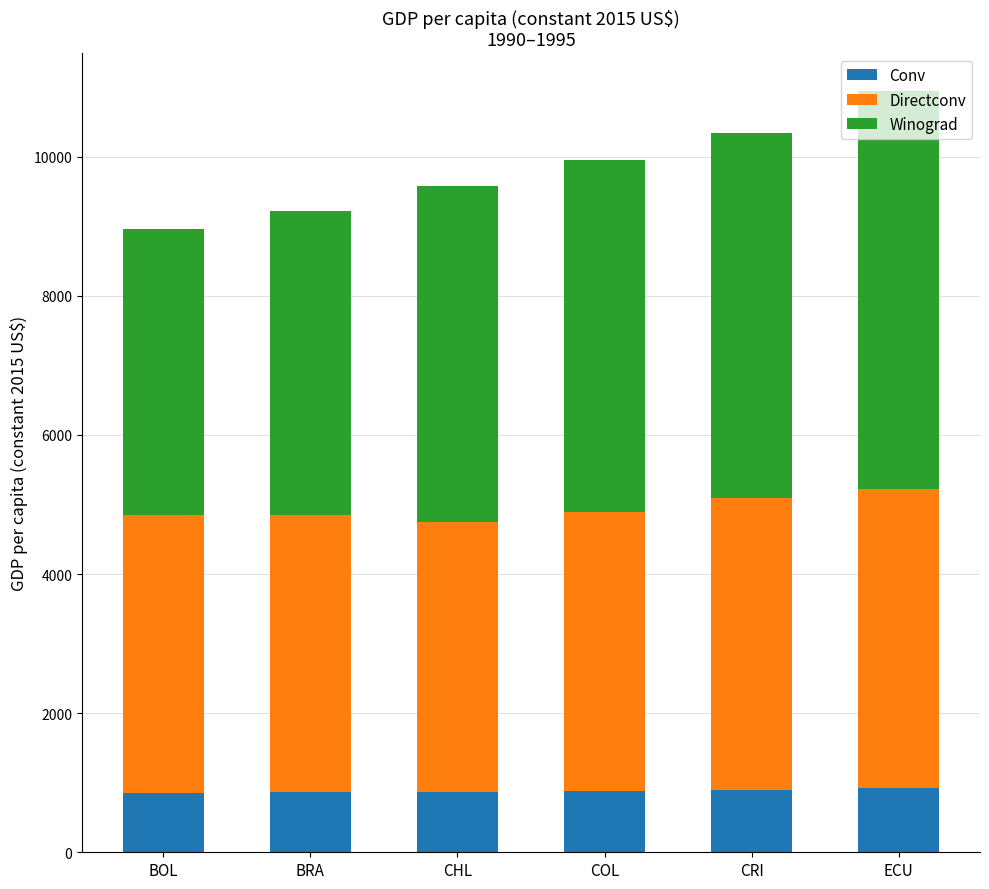

What is the sum of the Conv values at BRA and ECU?

1791.5